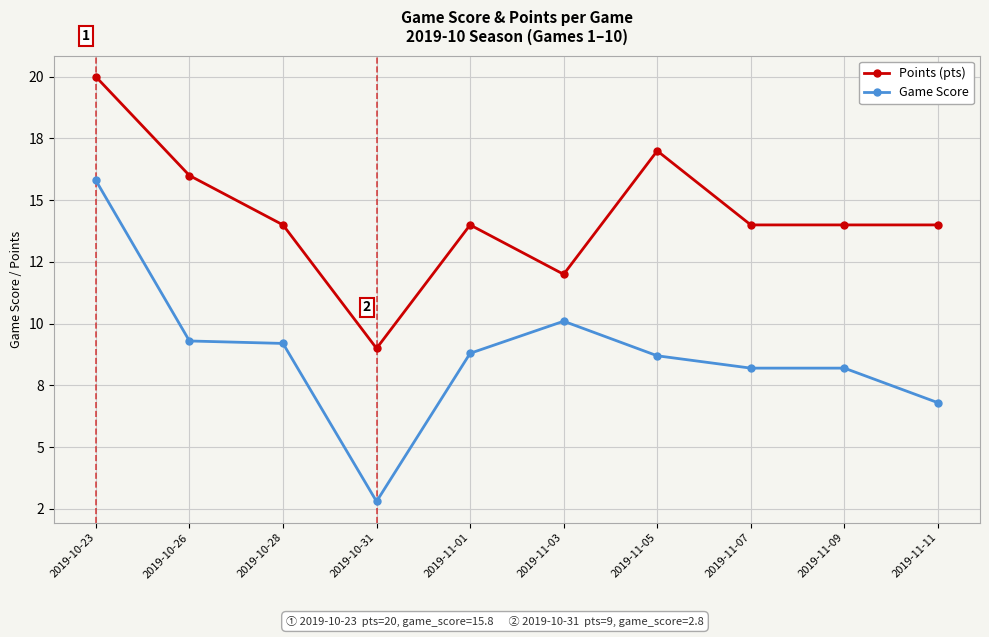

Is the value of Game Score at 2019-10-23 greater than the value of Points (pts) at 2019-11-03?

Yes